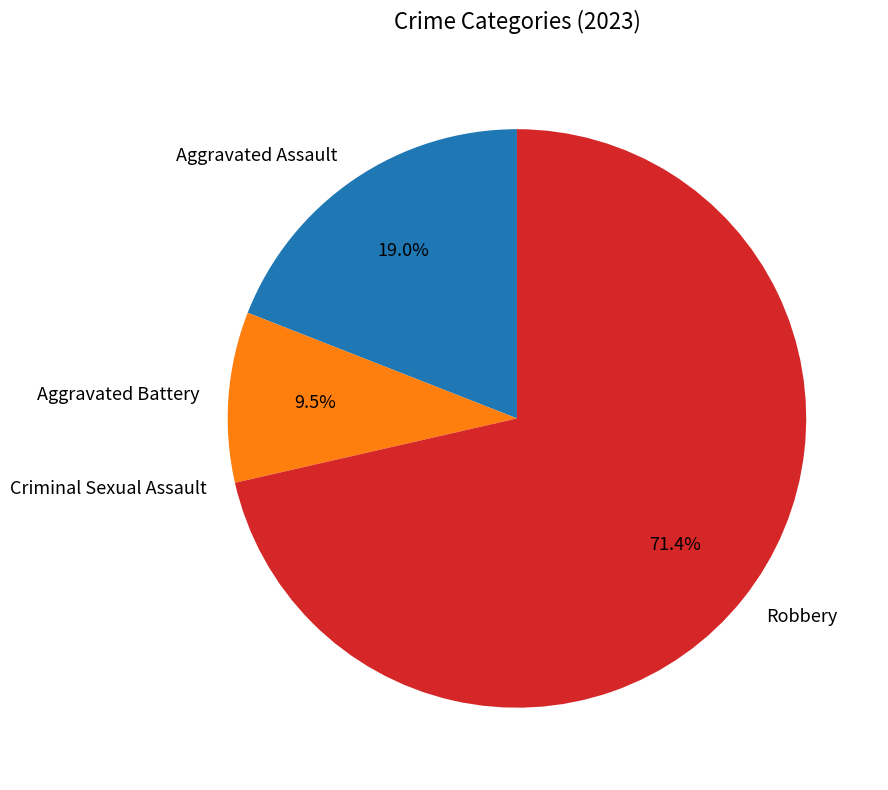

Does any single category account for the majority?

Yes